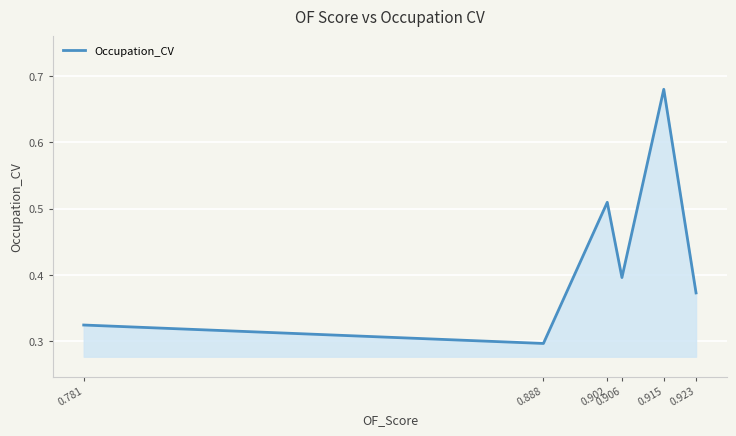

The chart shows a value of 0.6 at 0.906. True or false?

False